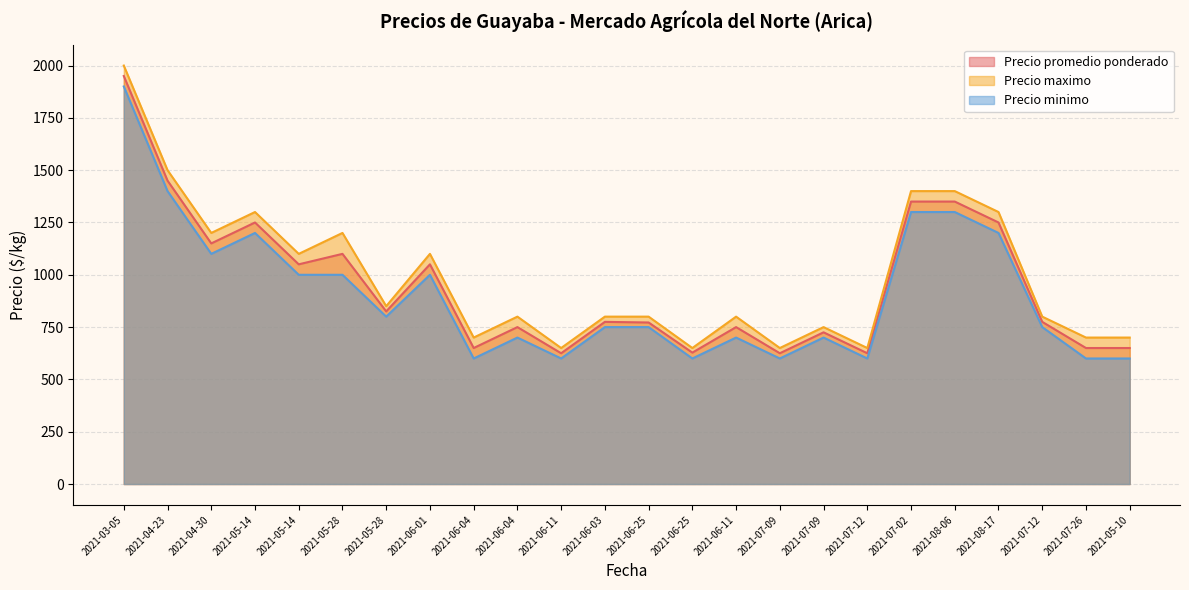

What is the maximum value for Precio minimo?

1900